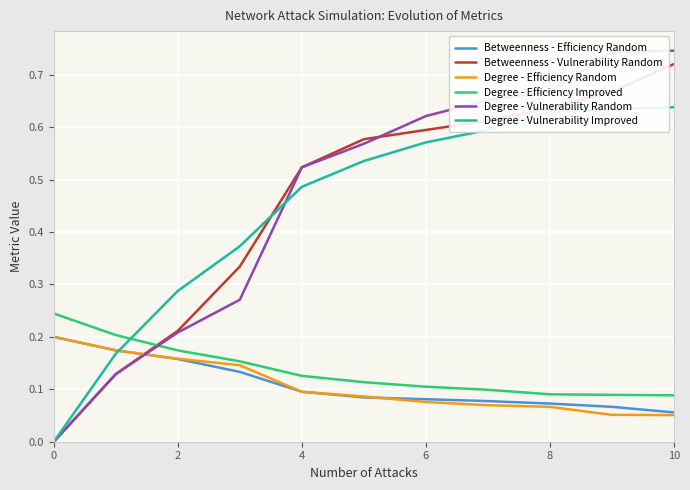

Which series has the largest range (max minus min)?

Degree - Vulnerability Random